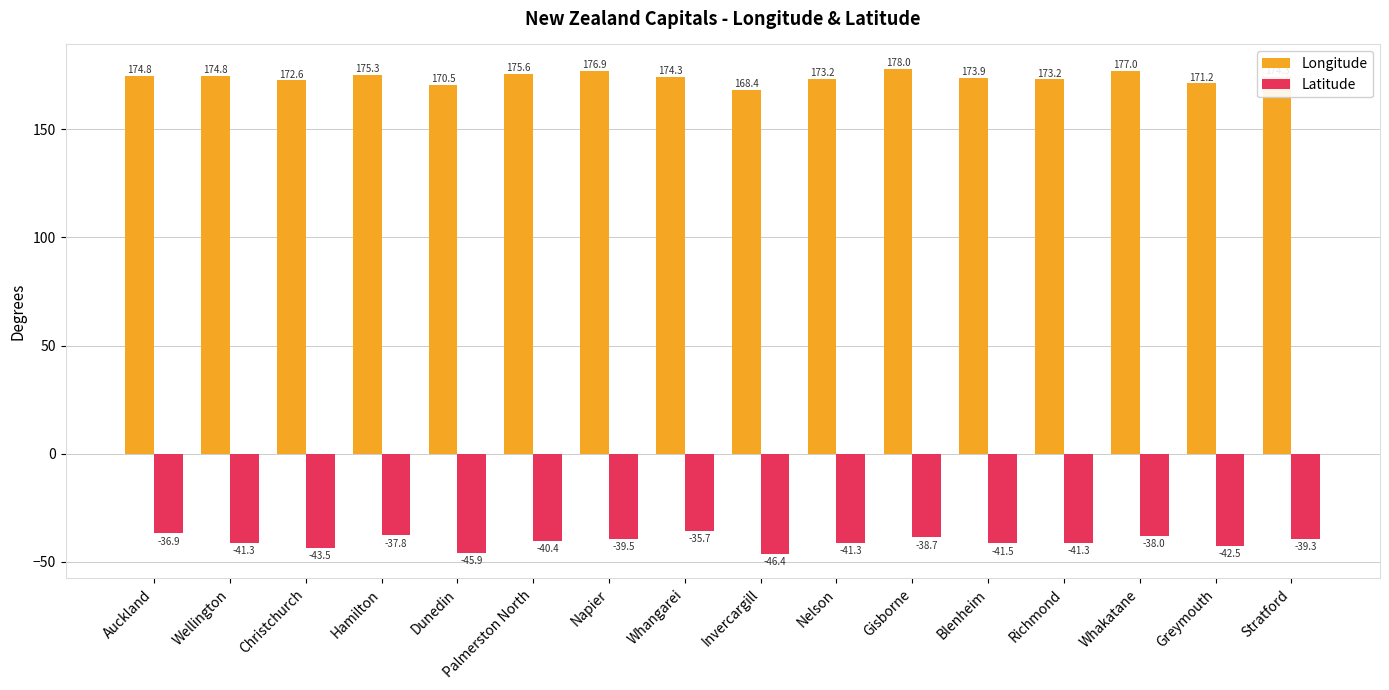

How many bars are there in each group?

2